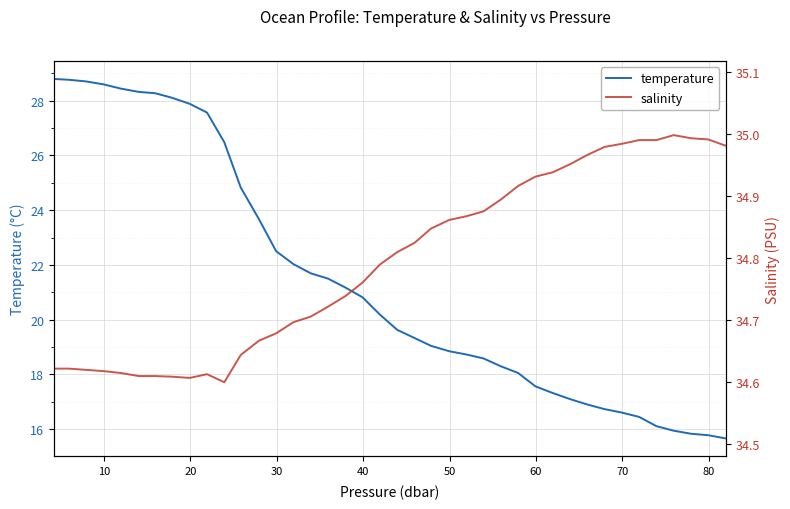

Reading right to left, transcribe all the data shown in this chart.

temperature: 15.7	15.8	15.8	15.9	16.1	16.5	16.6	16.7	16.9	17.1	17.3	17.6	18.1	18.3	18.6	18.7	18.9	19.0	19.3	19.6	20.2	20.8	21.2	21.5	21.7	22.0	22.5	23.7	24.8	26.5	27.6	27.9	28.1	28.3	28.3	28.4	28.6	28.7	28.8	28.8
salinity: 35.0	35.0	35.0	35.0	35.0	35.0	35.0	35.0	35.0	35.0	34.9	34.9	34.9	34.9	34.9	34.9	34.9	34.8	34.8	34.8	34.8	34.8	34.7	34.7	34.7	34.7	34.7	34.7	34.6	34.6	34.6	34.6	34.6	34.6	34.6	34.6	34.6	34.6	34.6	34.6